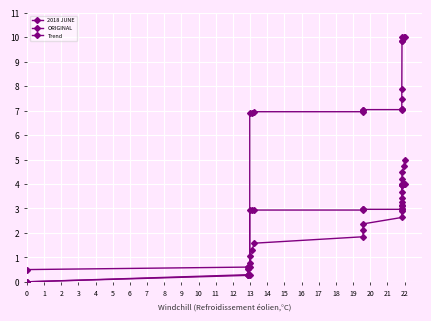

Which series has the largest range (max minus min)?

2018 JUNE